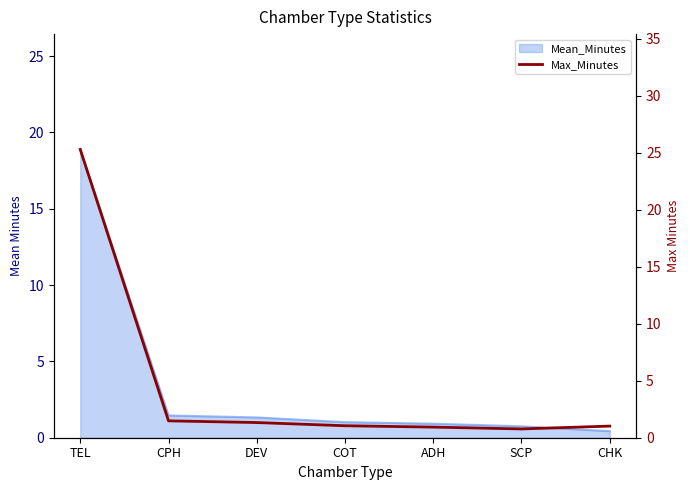

Reading left to right, extract all data points from this chart.

TEL=25.3	CPH=1.5	DEV=1.3	COT=1.1	ADH=0.9	SCP=0.8	CHK=1.0